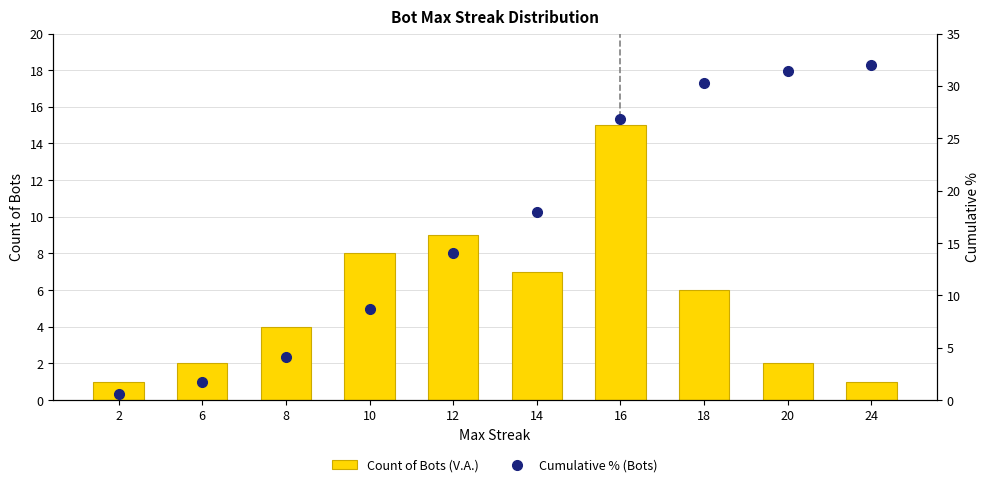

What is the lowest value of the Count of Bots (V.A.) series?

1